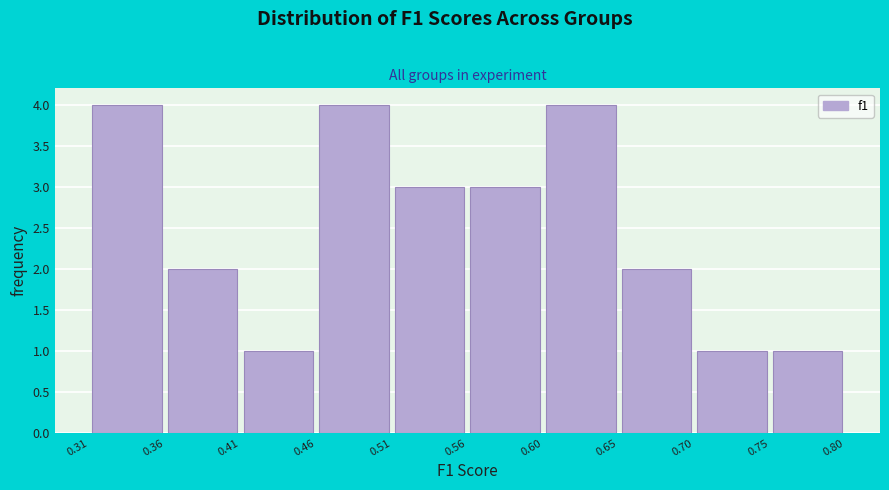

Reading left to right, transcribe this chart: for each bar, give the range it covers on the x-axis and its height. The values are not printed on the chart, so give them approximately, as read against the axis.

0.31 to 0.36: 4
0.36 to 0.41: 2
0.41 to 0.46: 1
0.46 to 0.51: 4
0.51 to 0.56: 3
0.56 to 0.60: 3
0.60 to 0.65: 4
0.65 to 0.70: 2
0.70 to 0.75: 1
0.75 to 0.80: 1